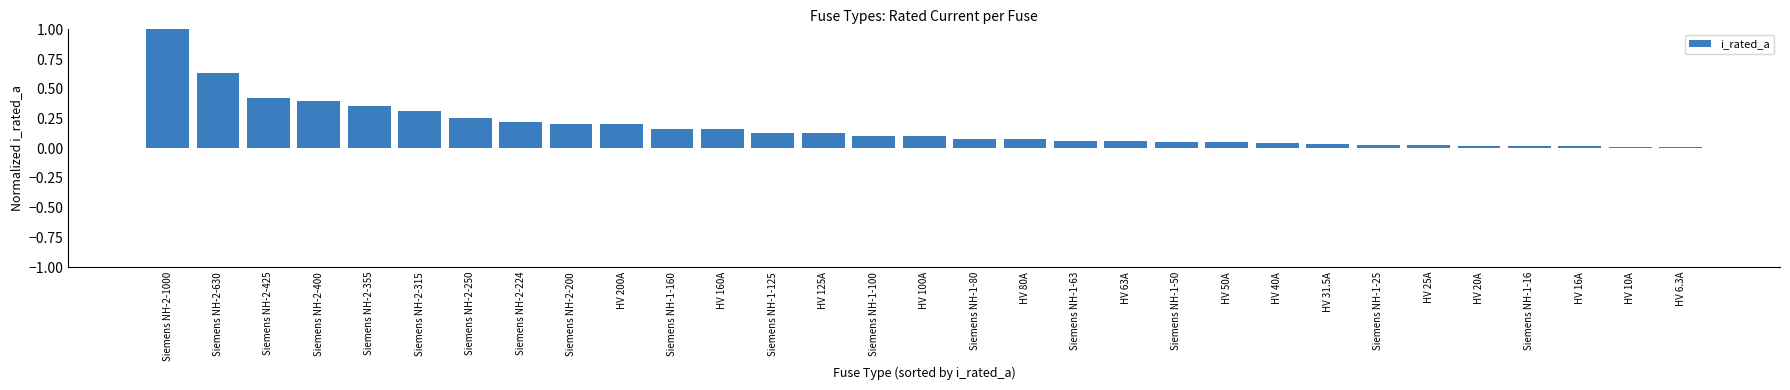

The value at Siemens NH-2-315 is 0.3. True or false?

True